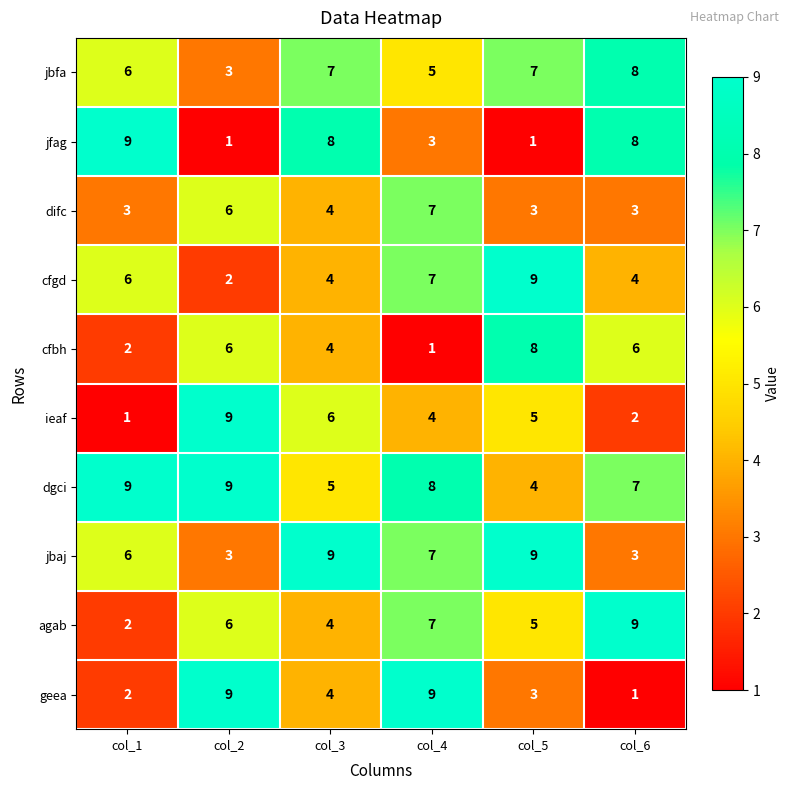

What is the lowest value of the difc series?

3